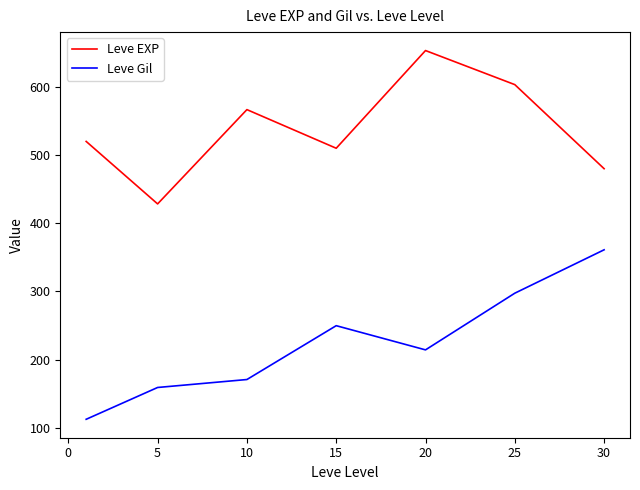

What is the difference between the second highest and second lowest values in the Leve Gil series?

138.3